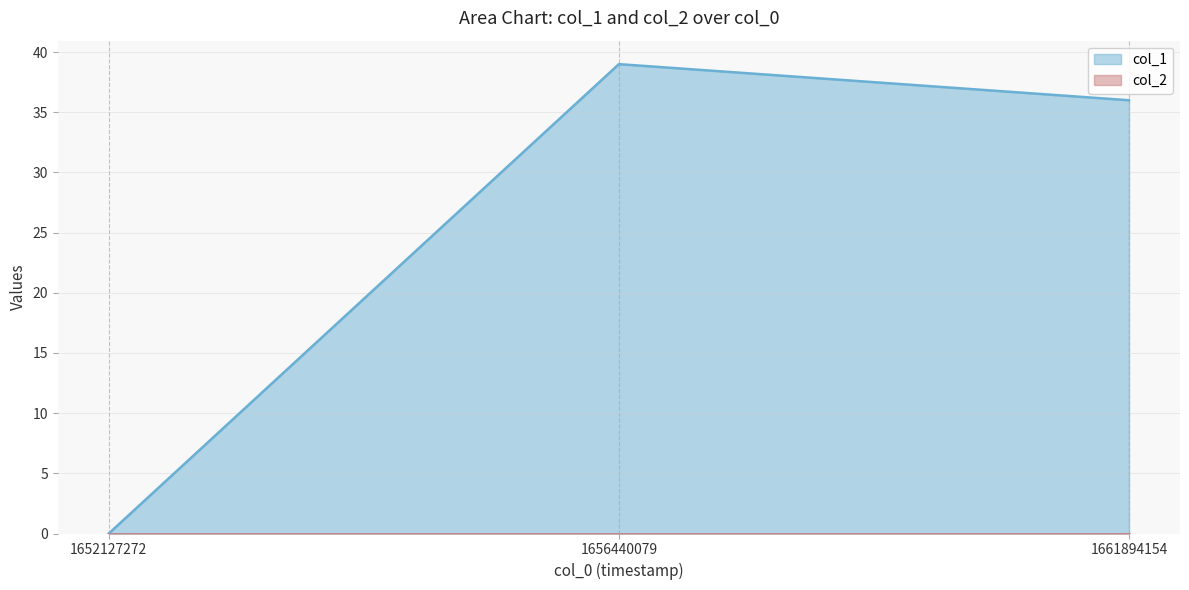

True or false: the data shows 21 at 1652127272.

False